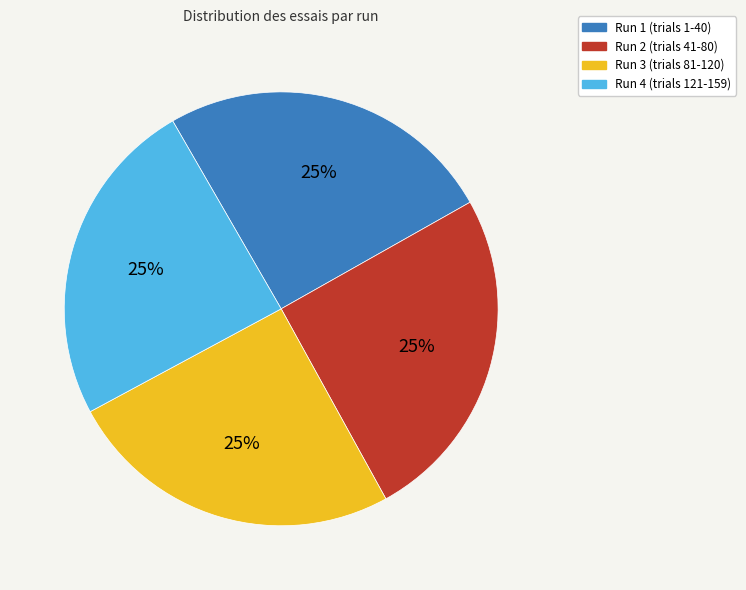

How many slices are in this pie chart?

4